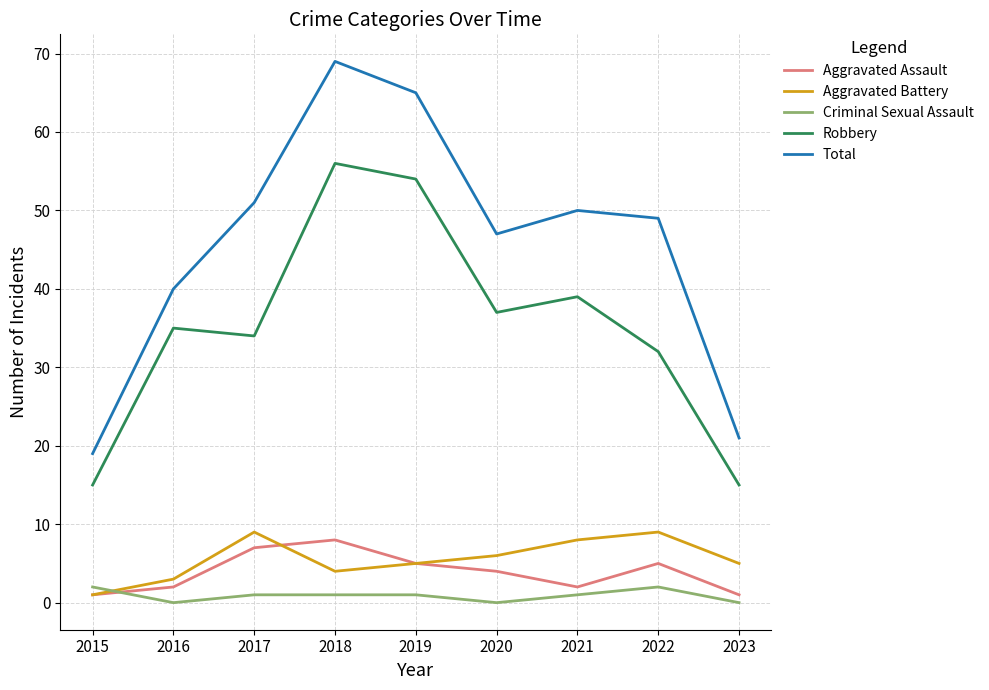

True or false: Total has a value of 19 at 2015.

True